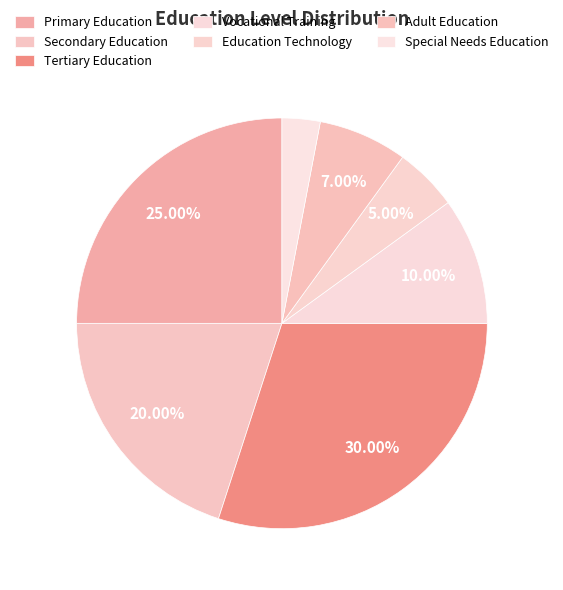

How many segments does this pie chart have?

7